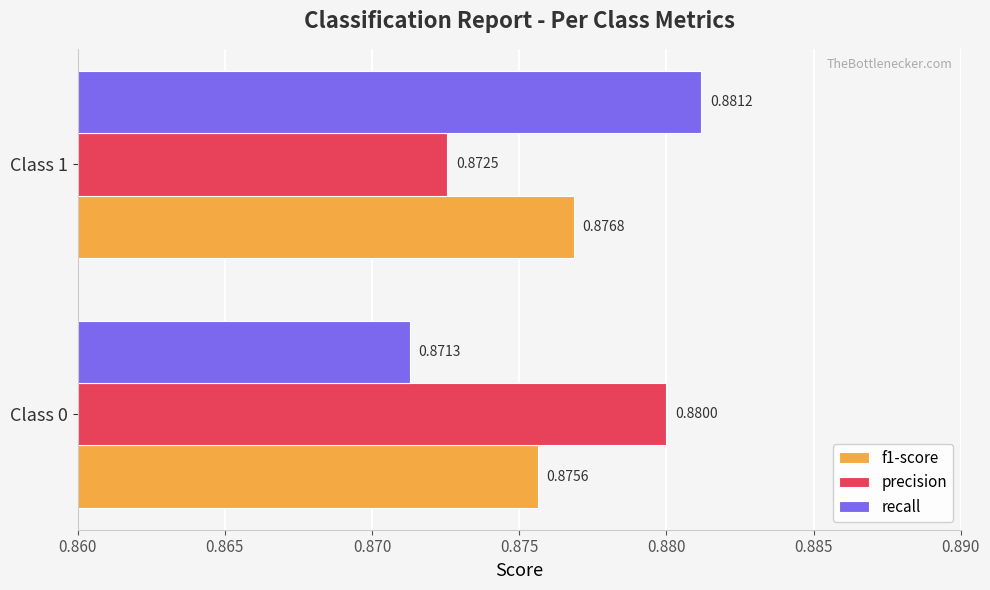

What are all the series names shown in the legend?

f1-score, precision, recall